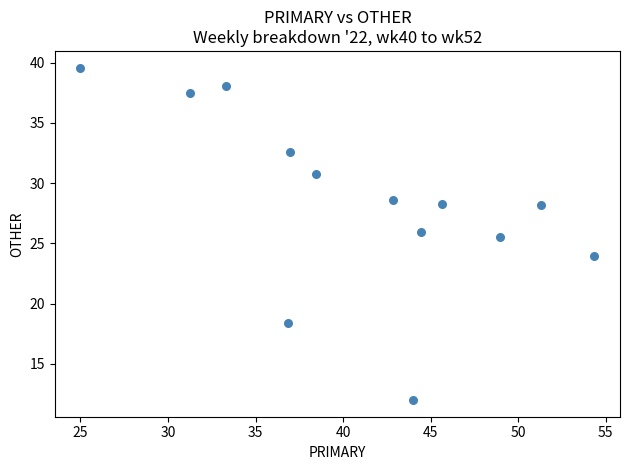

What Y value in the scatter plot is closest to 25?

25.5